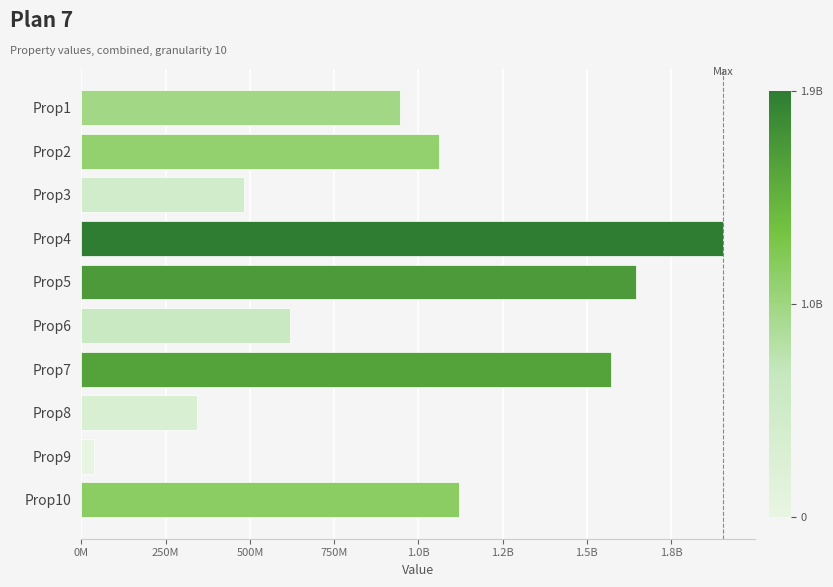

What is the minimum value shown in the chart?

38430299